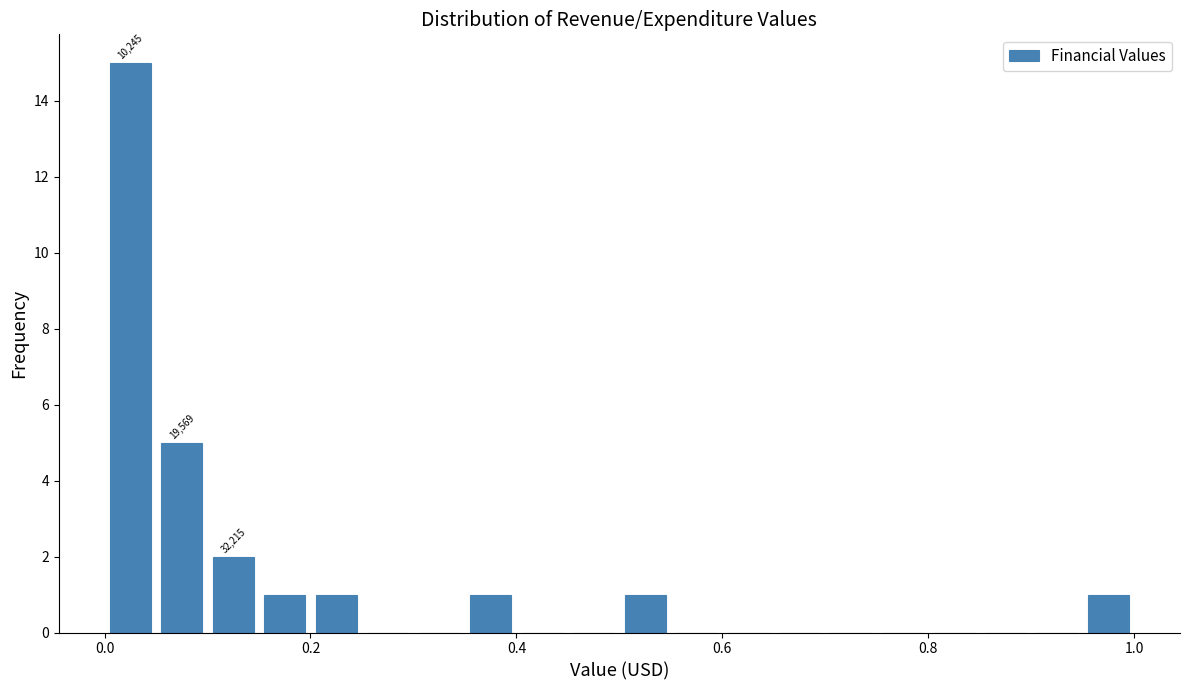

Around what value on the x-axis is the tallest bar? Give the approximate position of its centre, as read against the axis.

0.02